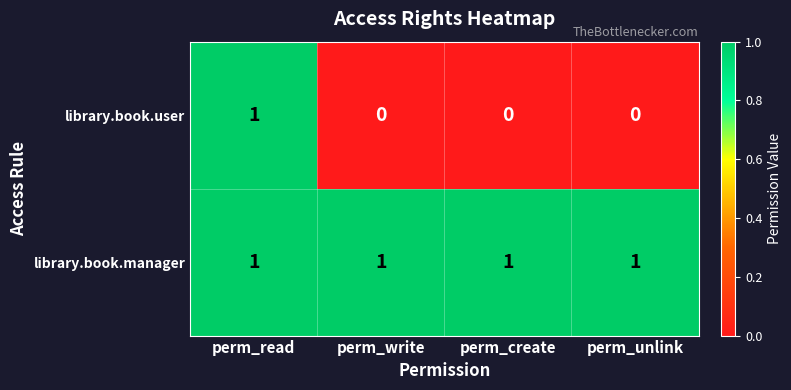

Which series changed the most between perm_read and perm_create?

library.book.user